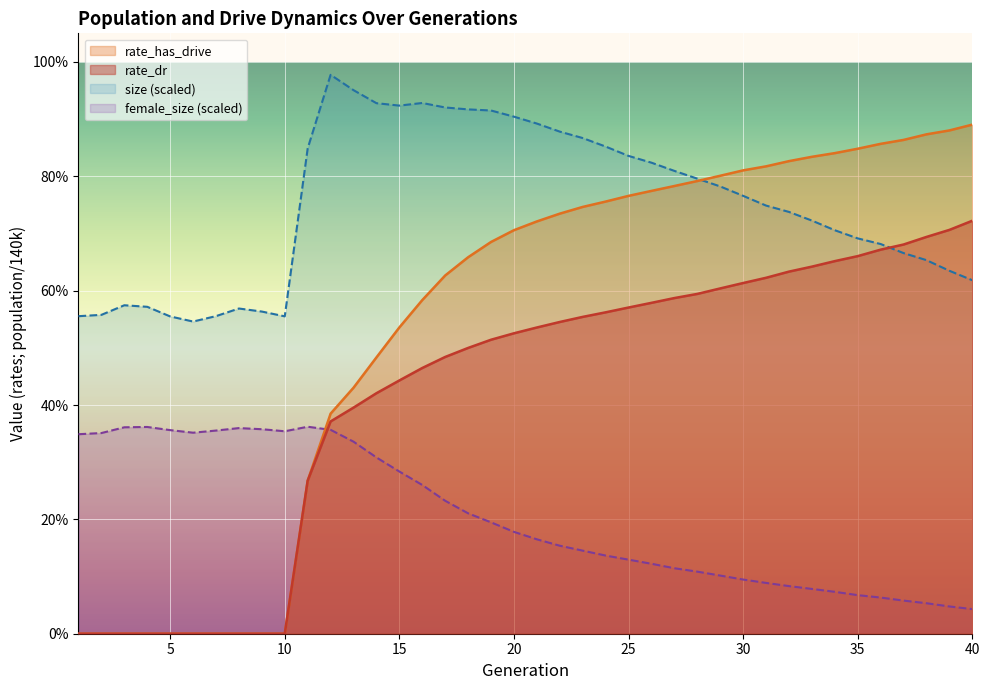

Where is rate_dr nearest to the value 0?

1